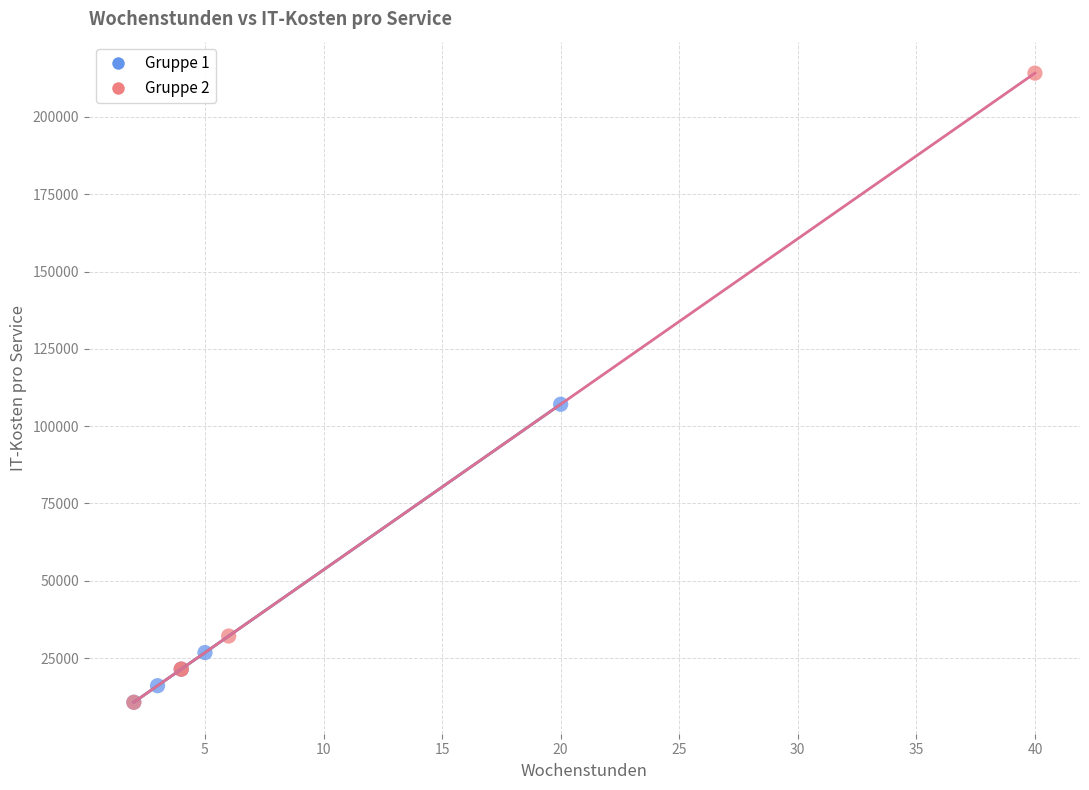

Which series has the largest Y range (max minus min)?

Gruppe 2